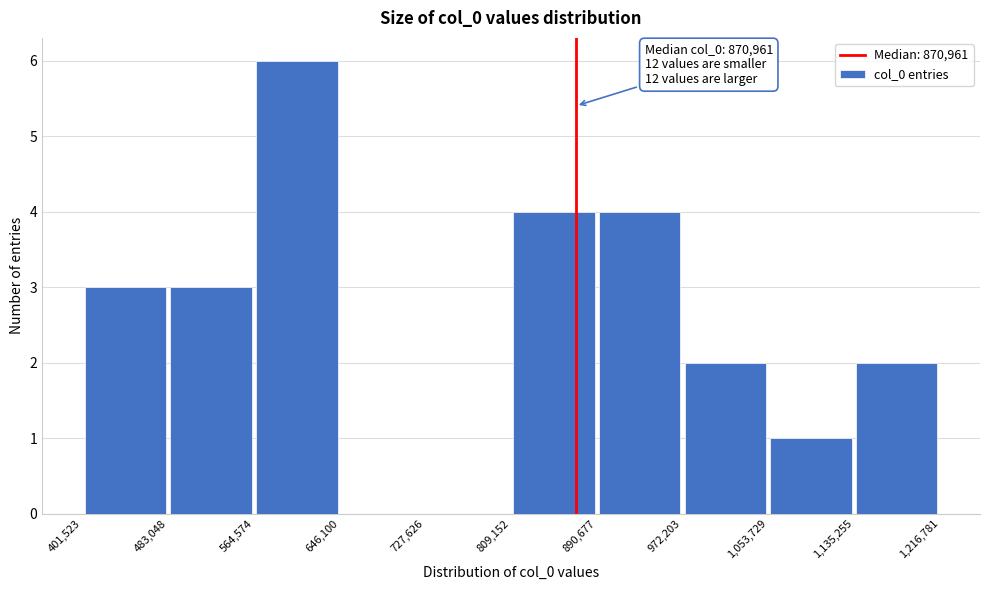

Which range on the x-axis has the tallest bar?

564,574 to 646,100